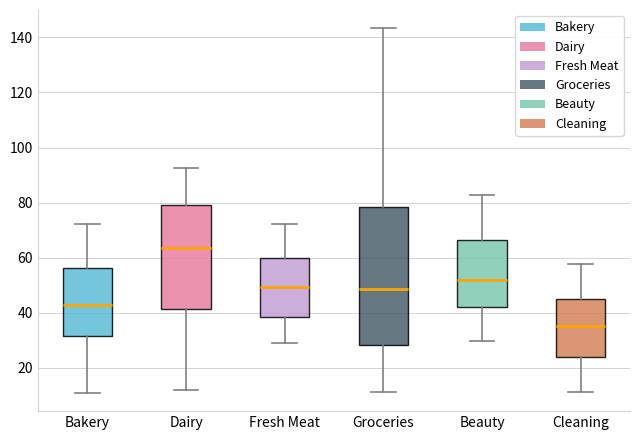

Where does the upper whisker of the box for Beauty end on the y-axis? The values are not printed on the chart, so give them approximately, as read against the axis.

82